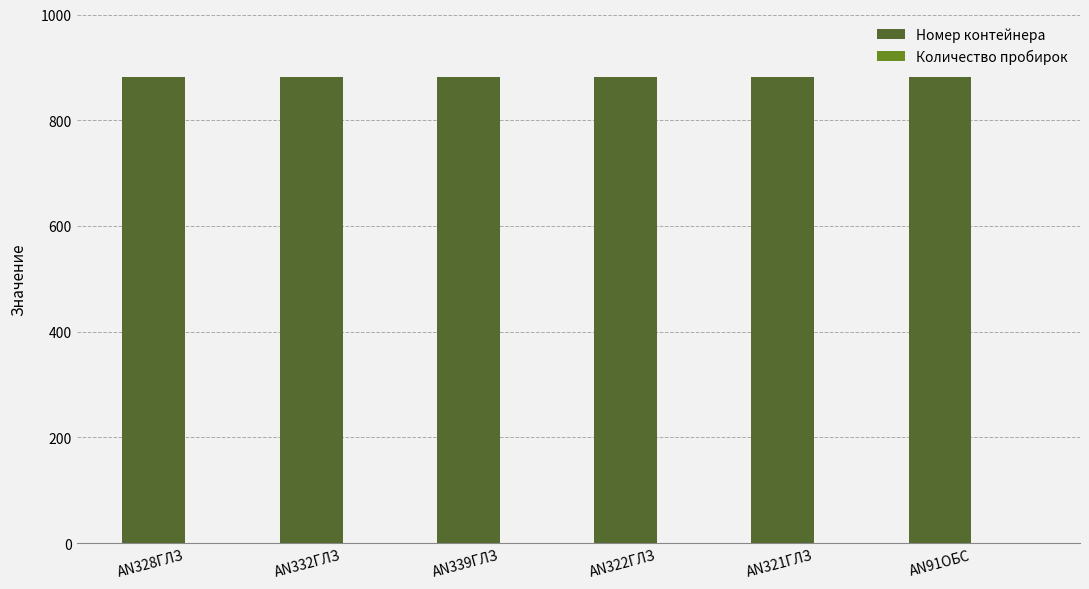

How many groups of bars are there?

6